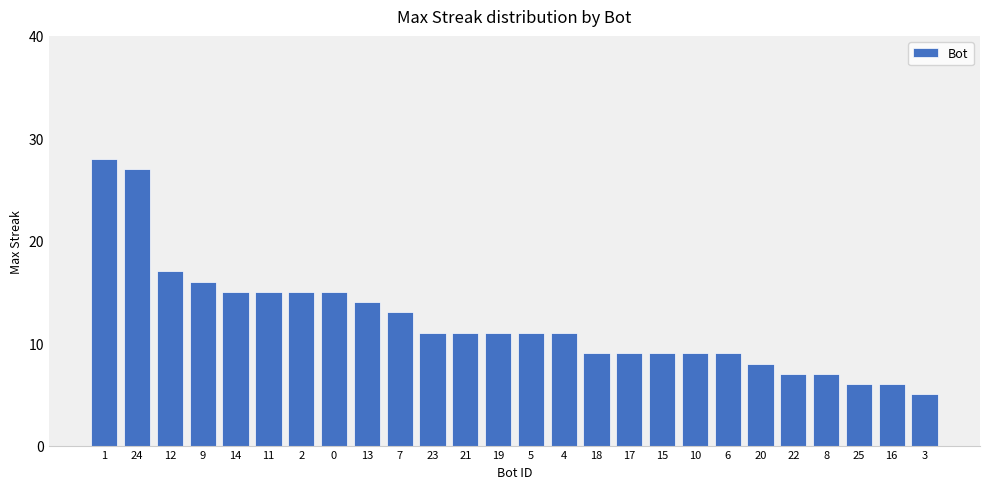

Approximately how many times larger is the value at 15 compared to 13?

0.6